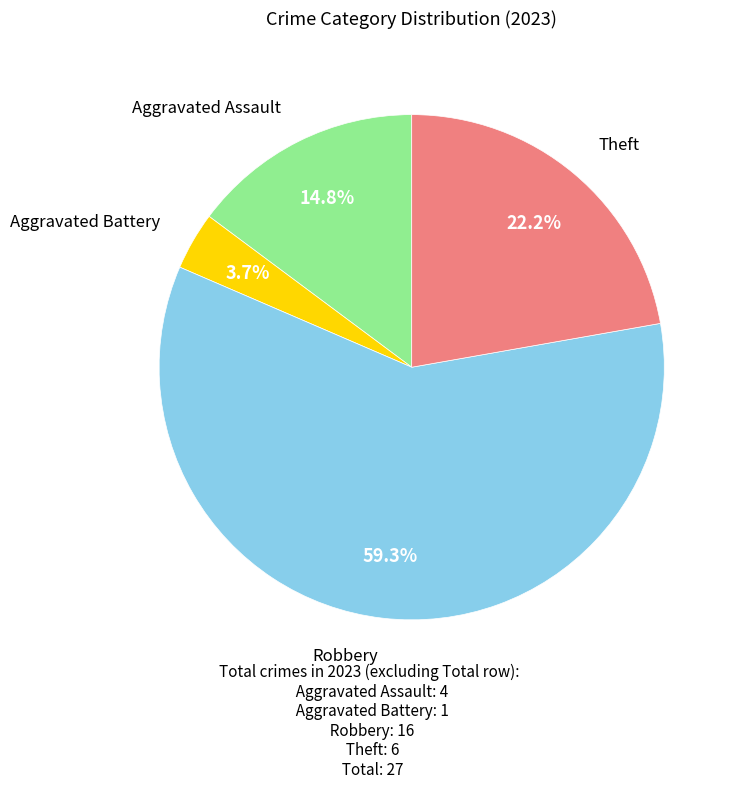

Is there any slice that represents more than half of the pie?

Yes